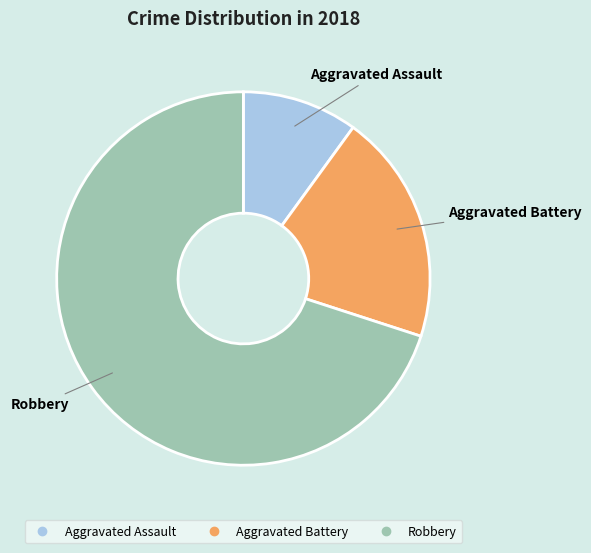

What is the largest slice in the pie chart?

Robbery